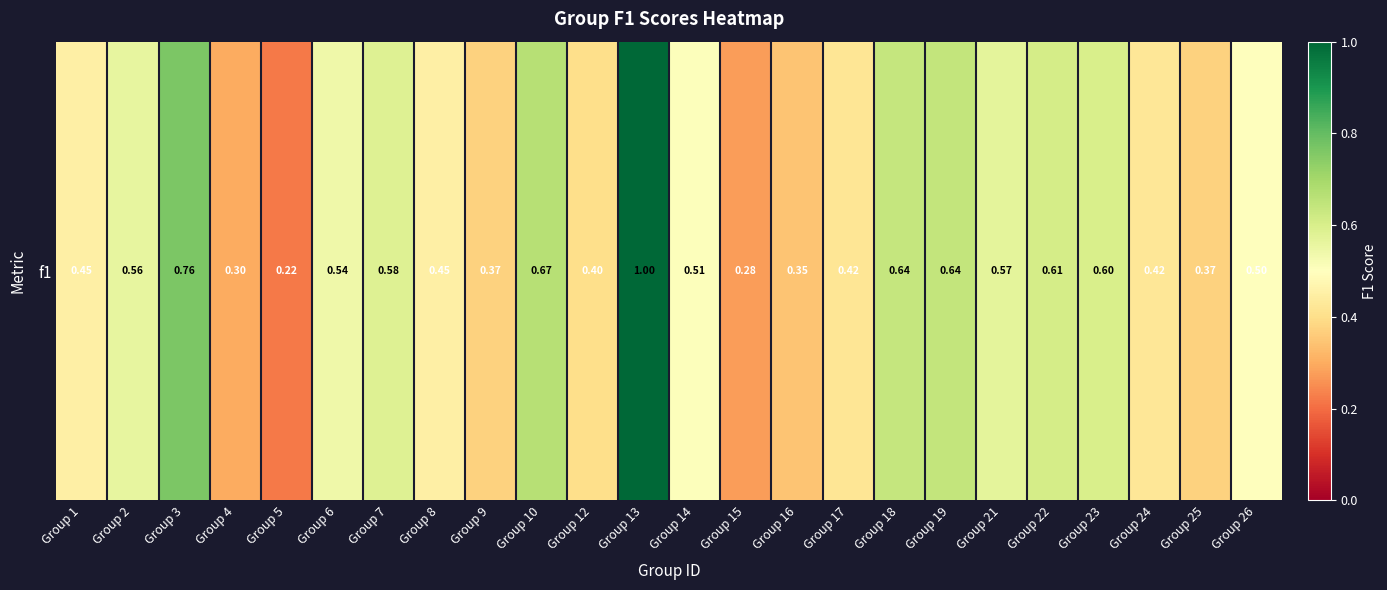

What is the sum of the values at Group 18 and Group 21?

1.2